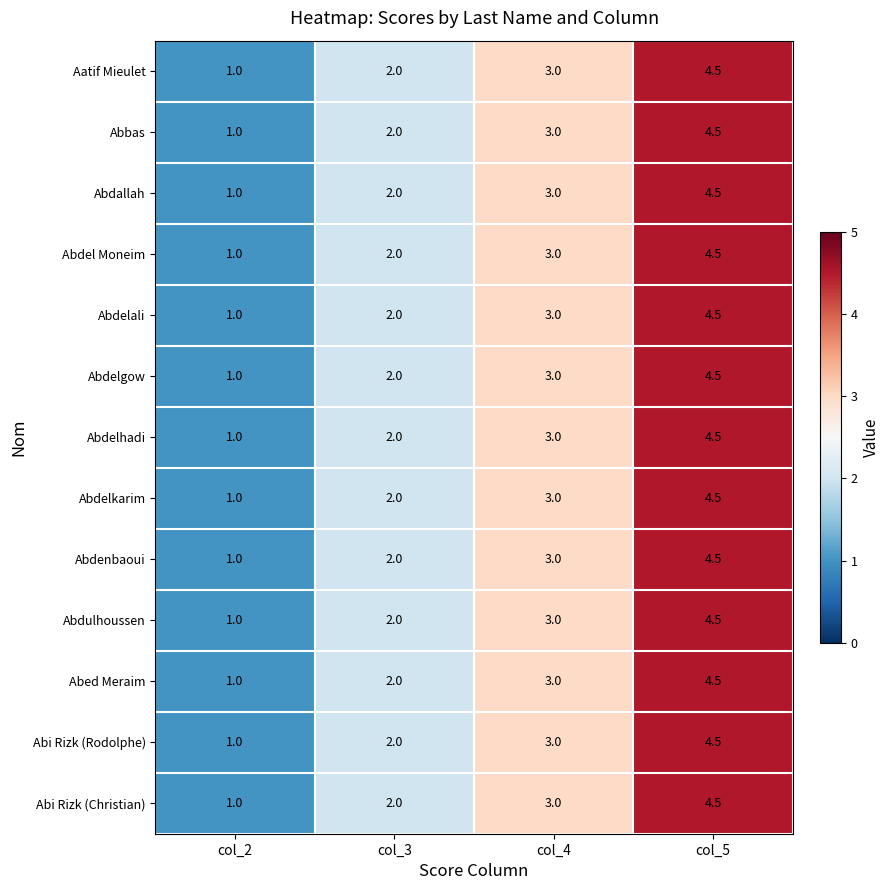

The Abdelali series shows 1.4 at col_2. True or false?

False